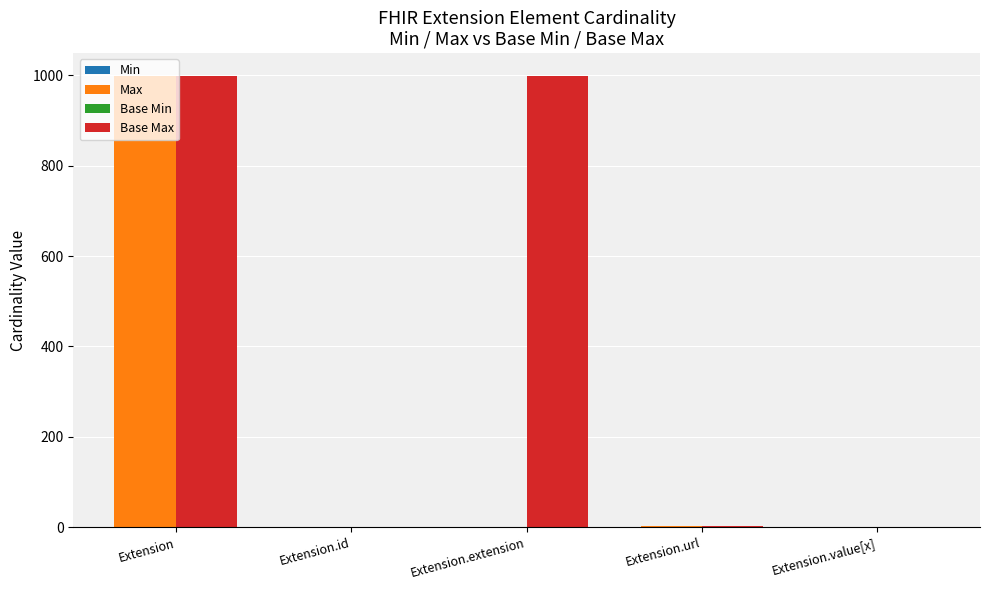

What is the difference between the second highest and minimum values in the Base Max series?

998